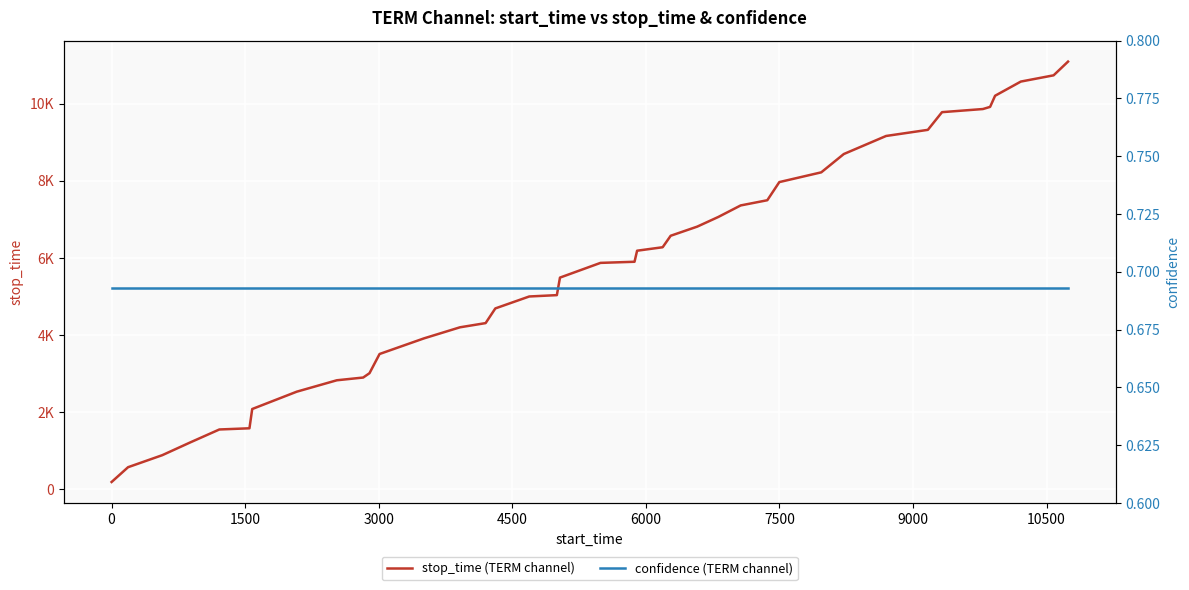

Is the value of confidence (TERM channel) at 39 greater than the value of stop_time (TERM channel) at 37?

No